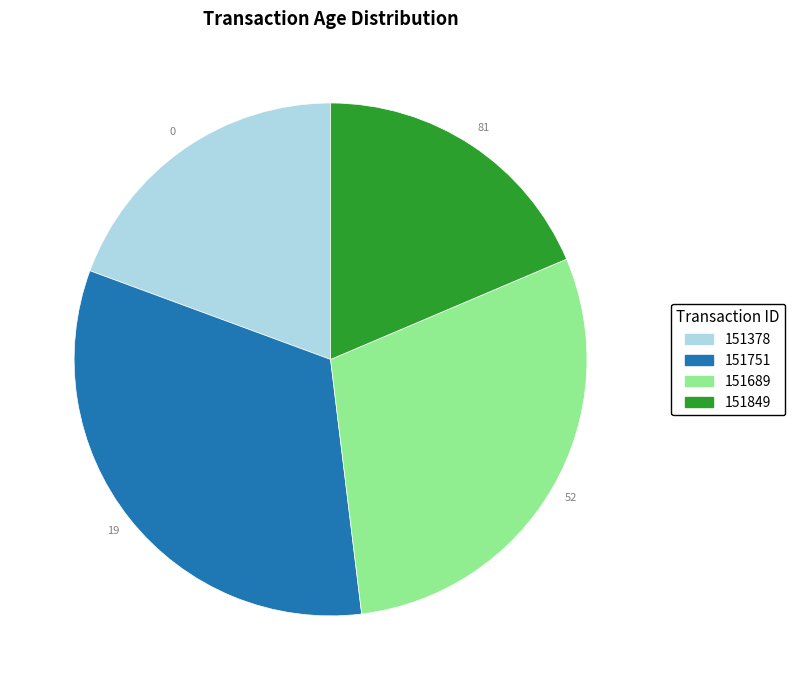

Do 151849 and 151751 together represent more than half of the pie?

Yes